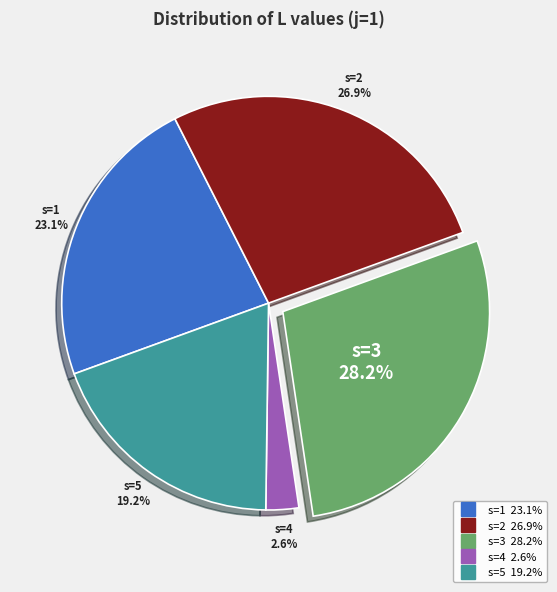

The s=2 slice represents 41% of the pie. True or false?

False